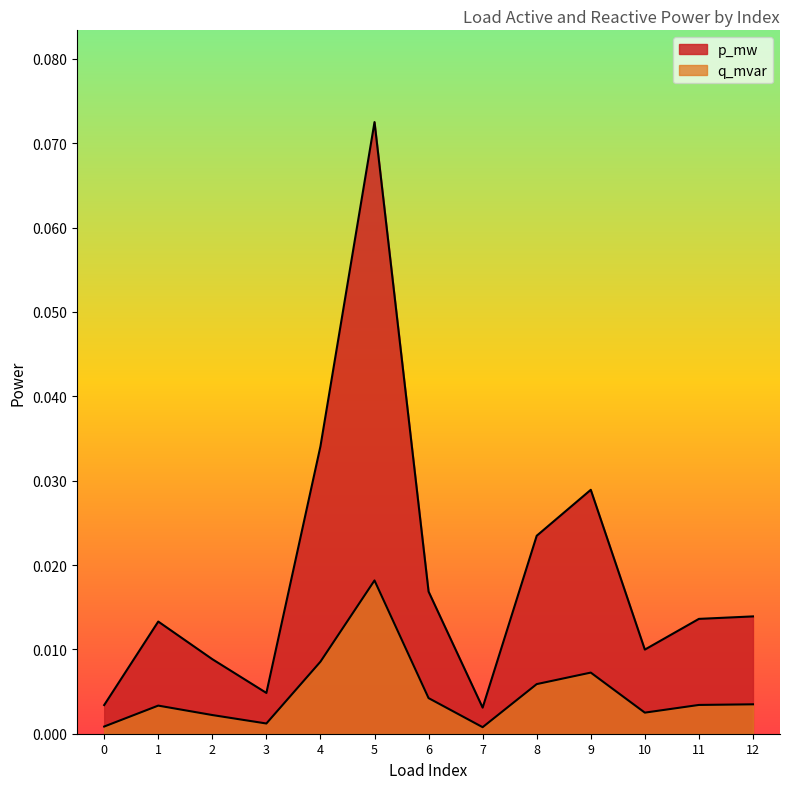

How many interior local peaks does the p_mw series have?

3